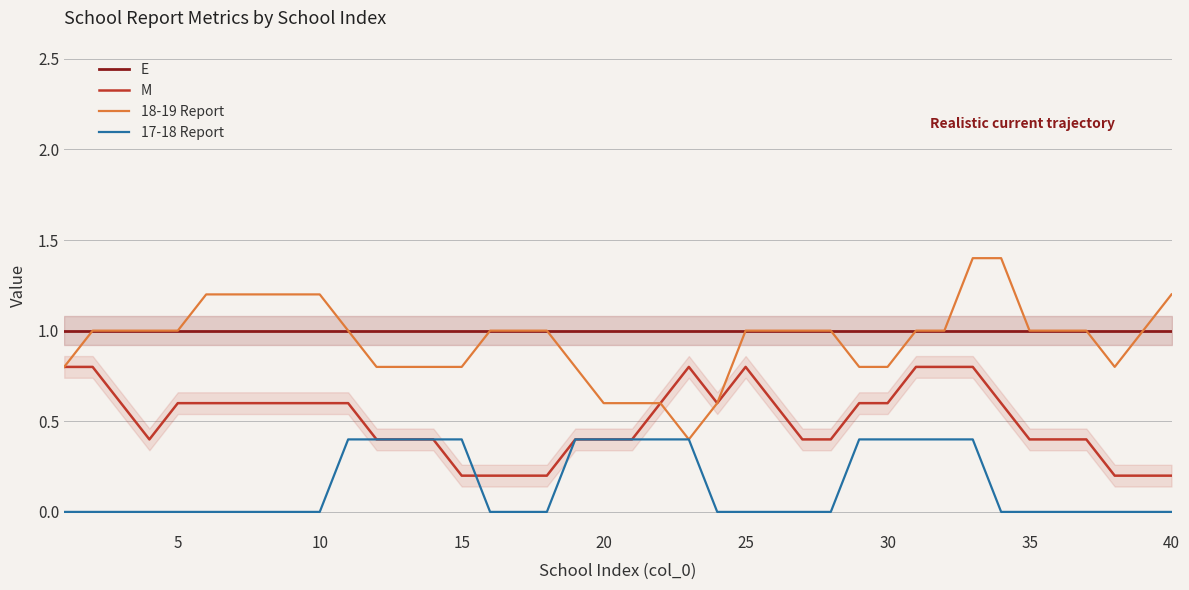

True or false: M has more than 1 interior local peaks.

True